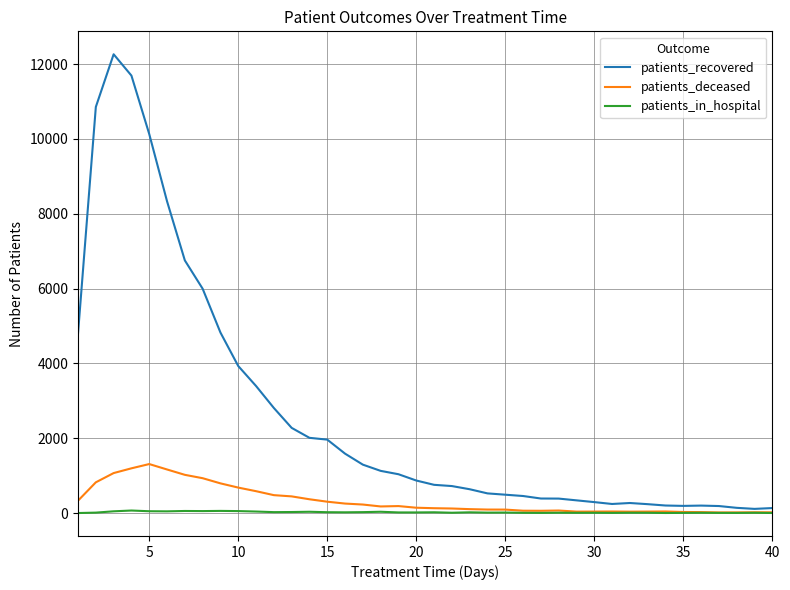

Which series has the largest total across all categories?

patients_recovered